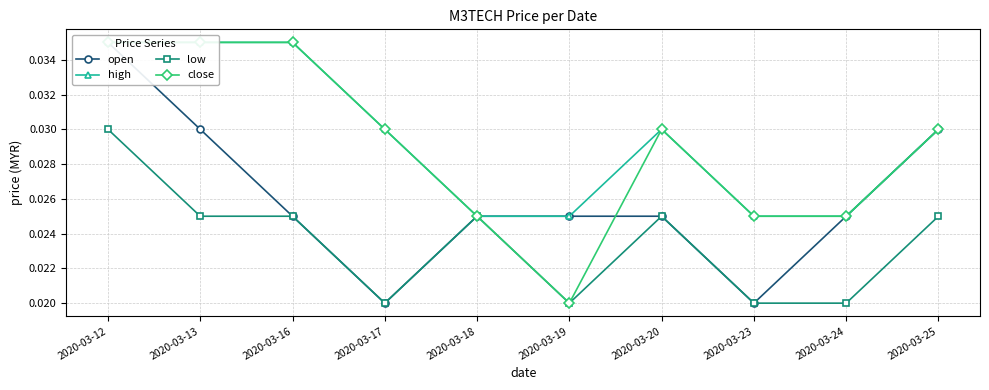

Between 2020-03-17 and 2020-03-24, which series saw the biggest shift?

open